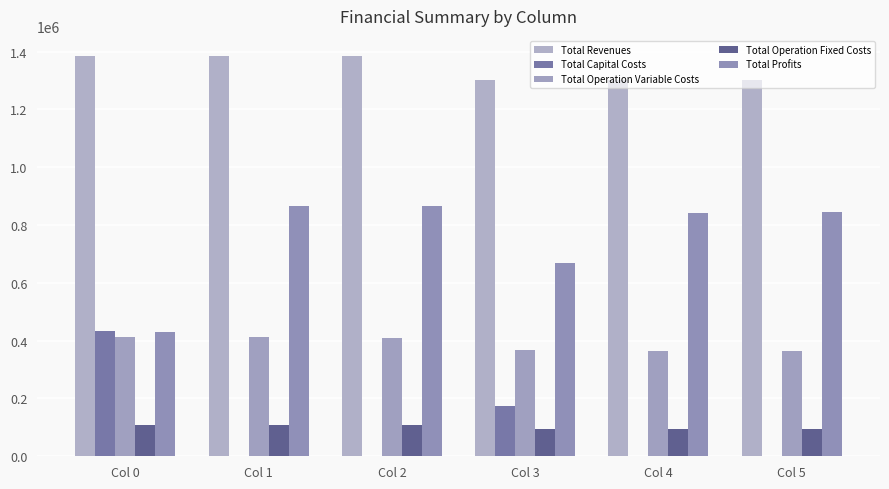

How many data points does each series have?

6